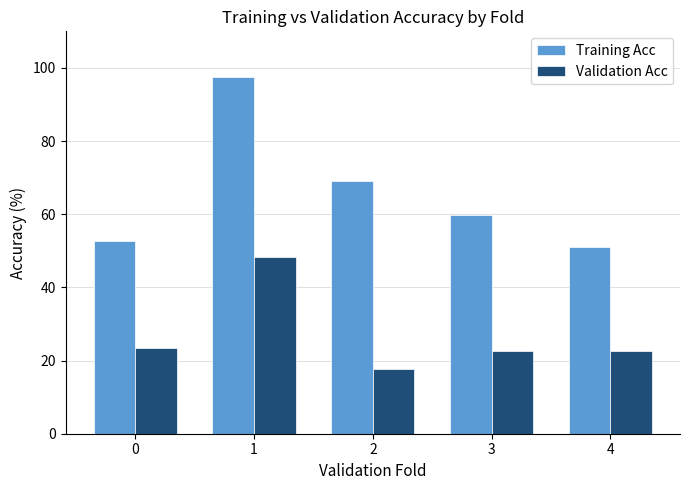

What is the smallest value displayed?

17.7